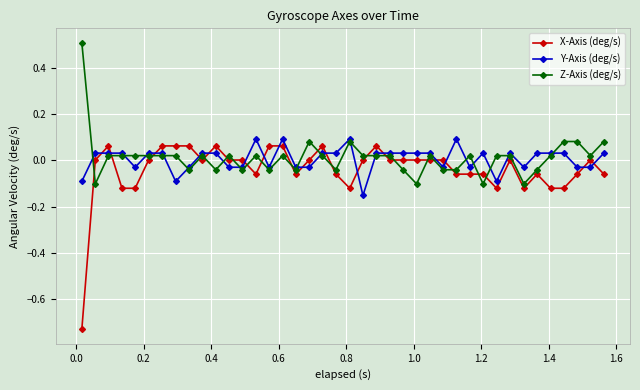

True or false: X-Axis (deg/s) has more than 2 interior local peaks.

True